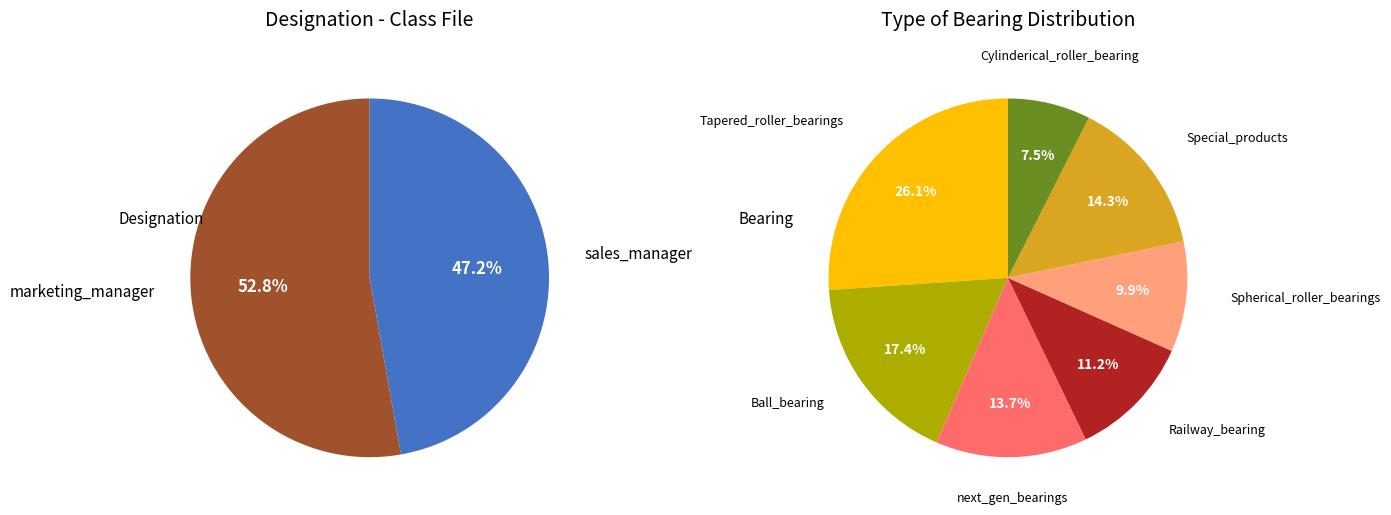

To the nearest percent, what is the difference between the largest and smallest slice percentages?

6%